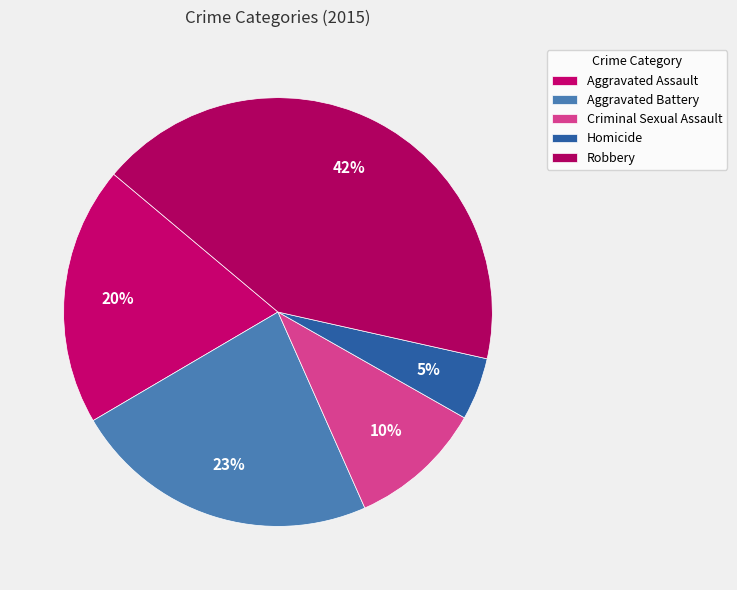

How many segments does this pie chart have?

5